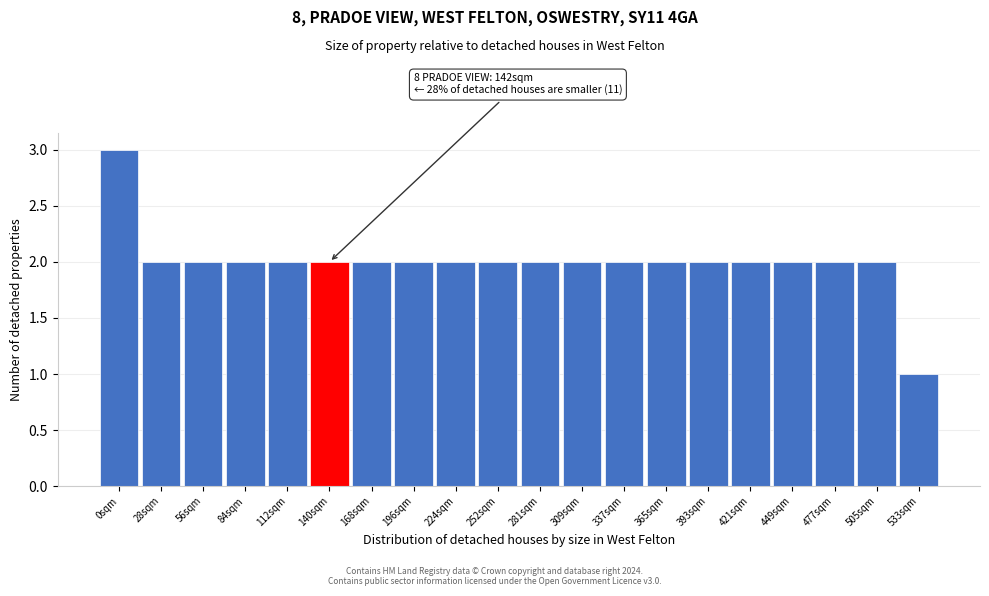

Reading left to right, transcribe all the data shown in this chart.

3	2	2	2	2	2	2	2	2	2	2	2	2	2	2	2	2	2	2	1